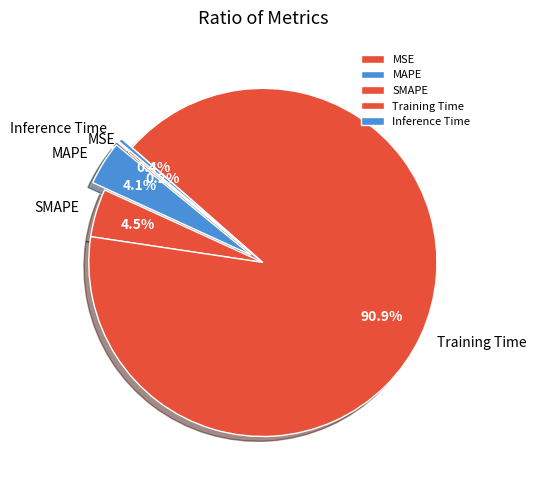

Is Training Time the majority of the pie?

Yes